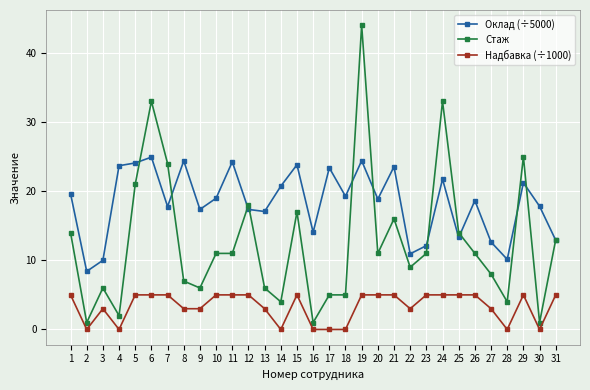

Rank the series by their maximum value, from lowest to highest.

Надбавка (÷1000), Оклад (÷5000), Стаж